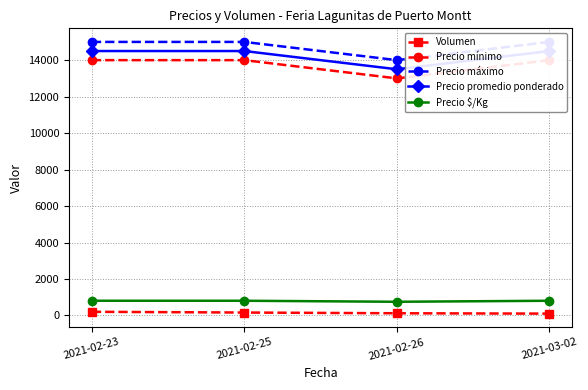

True or false: Precio mínimo and Volumen cross at least once.

False